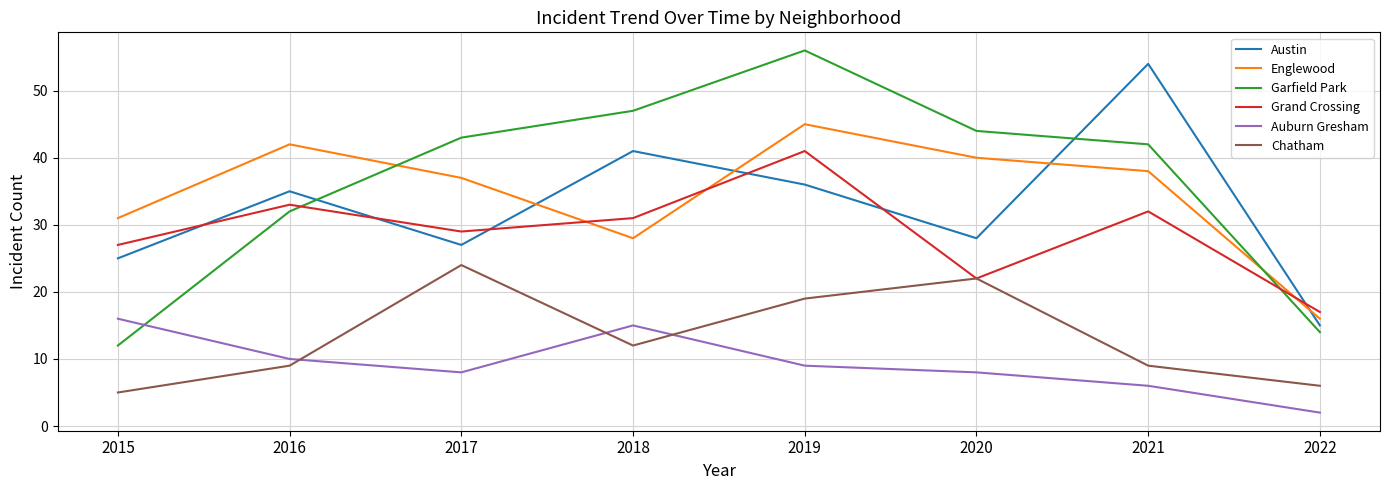

True or false: Englewood has more than 1 points higher than both neighbors.

True